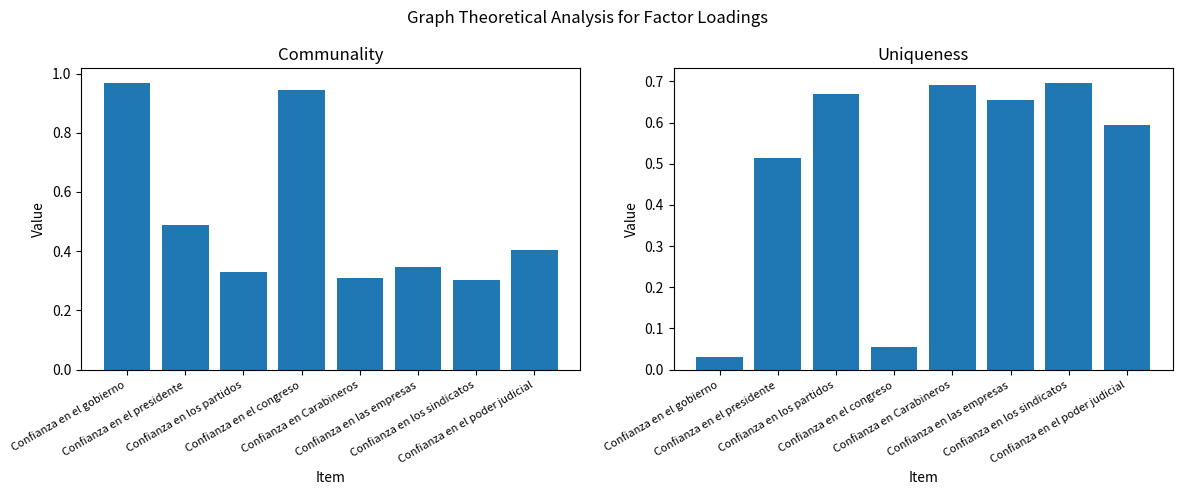

What is the total value across all series at Confianza en los sindicatos?

1.0